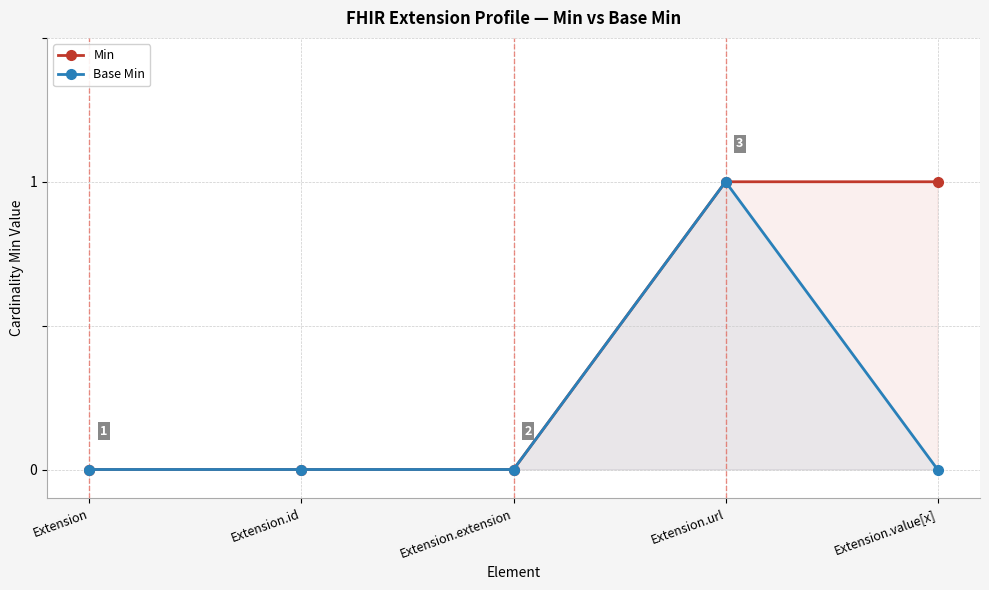

What is the difference between the maximum and minimum values in the Base Min series?

1